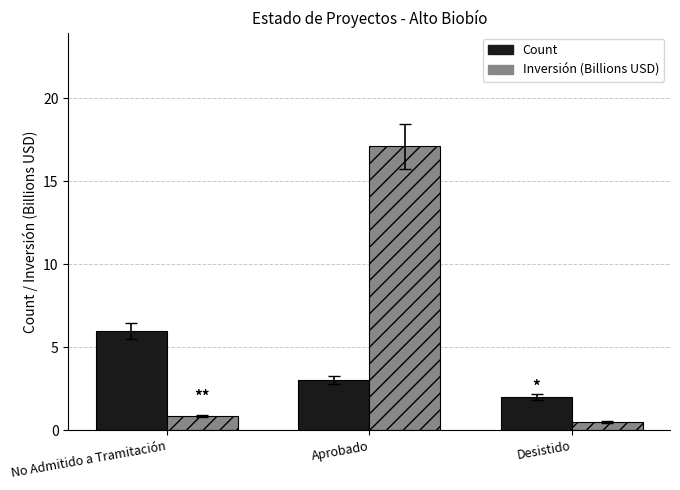

What is the total value across all series at Aprobado?

20.1